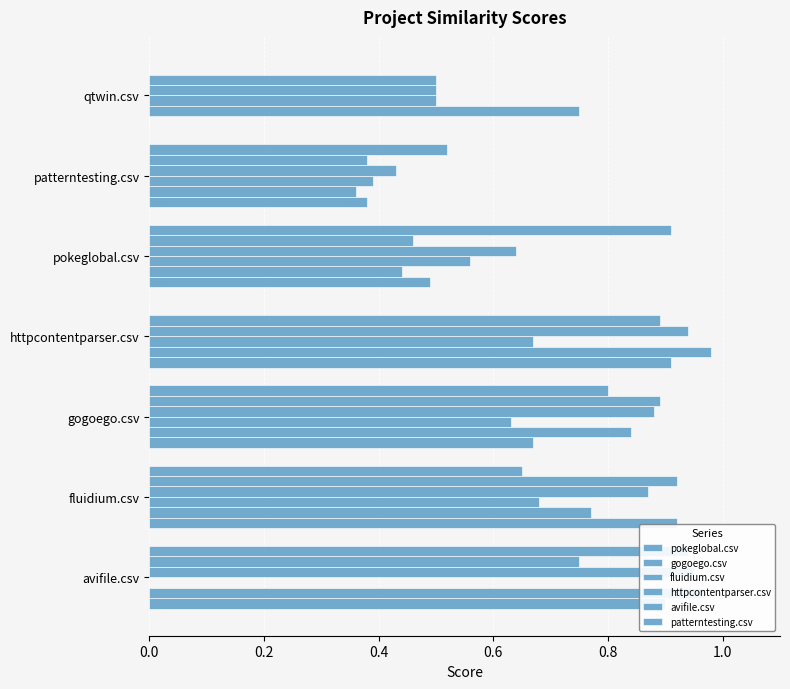

Which series changed the most between fluidium.csv and gogoego.csv?

pokeglobal.csv